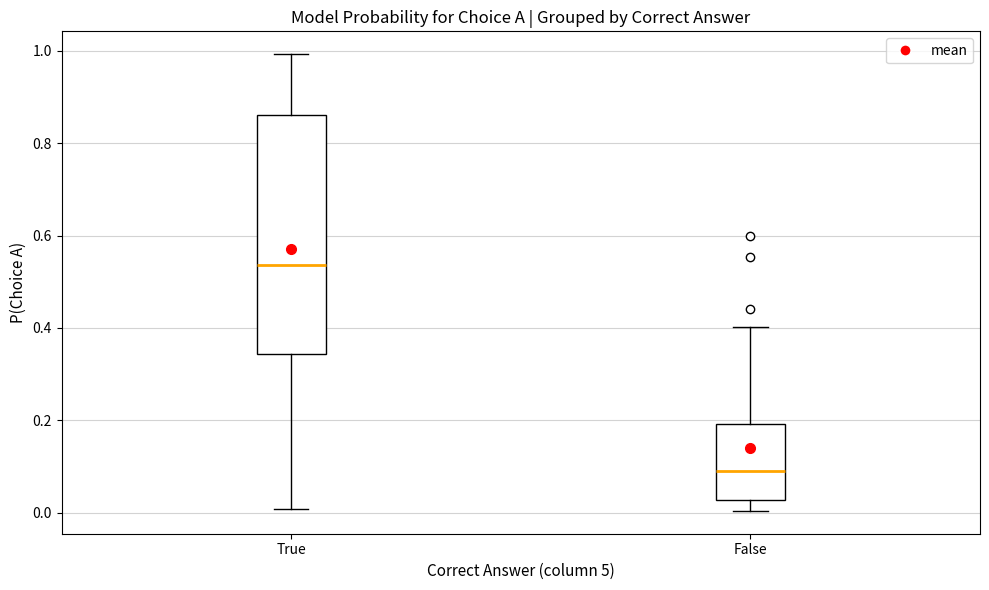

Which box is the tallest, from its lower edge to its upper edge?

True